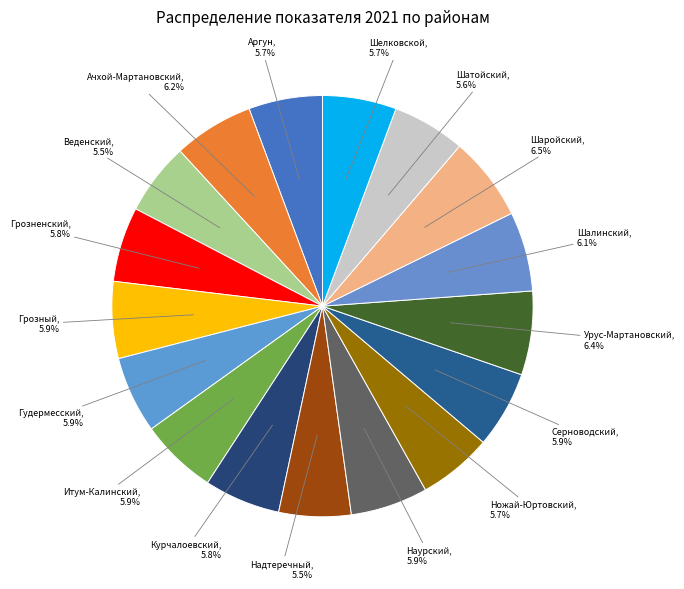

True or false: Грозненский accounts for 1% of the total.

False